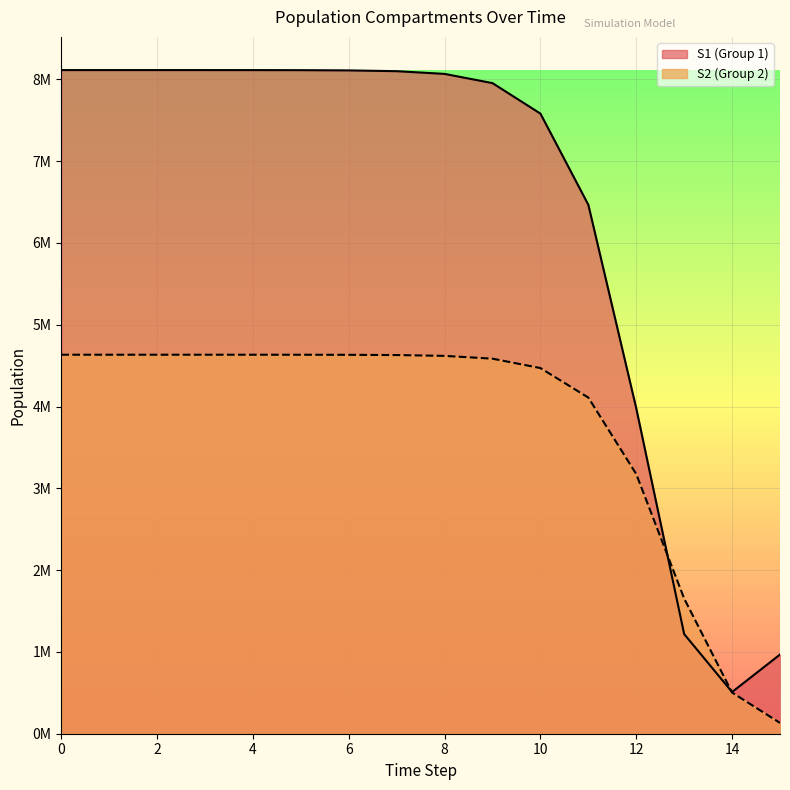

What is the total value across all series at 1?

12748252.7